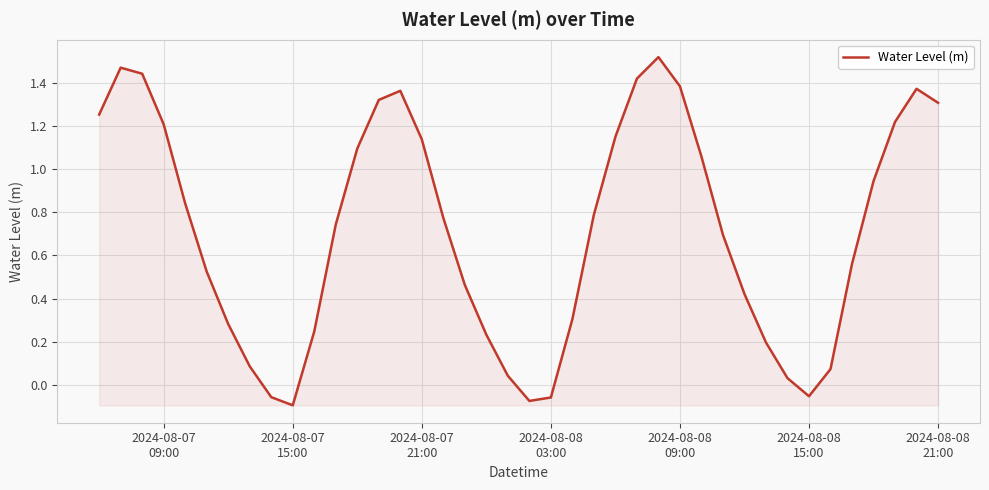

What is the difference between the maximum and minimum values?

1.6